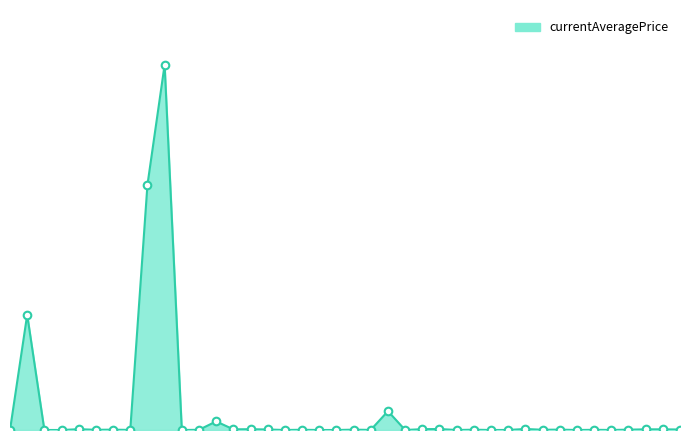

Which series has the widest spread of Y values?

currentAveragePrice_line